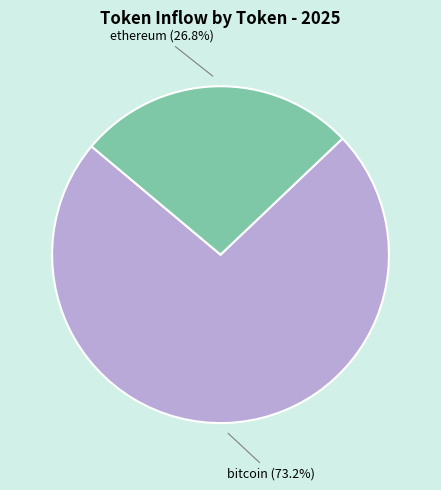

Which category has the smallest portion of the pie?

ethereum